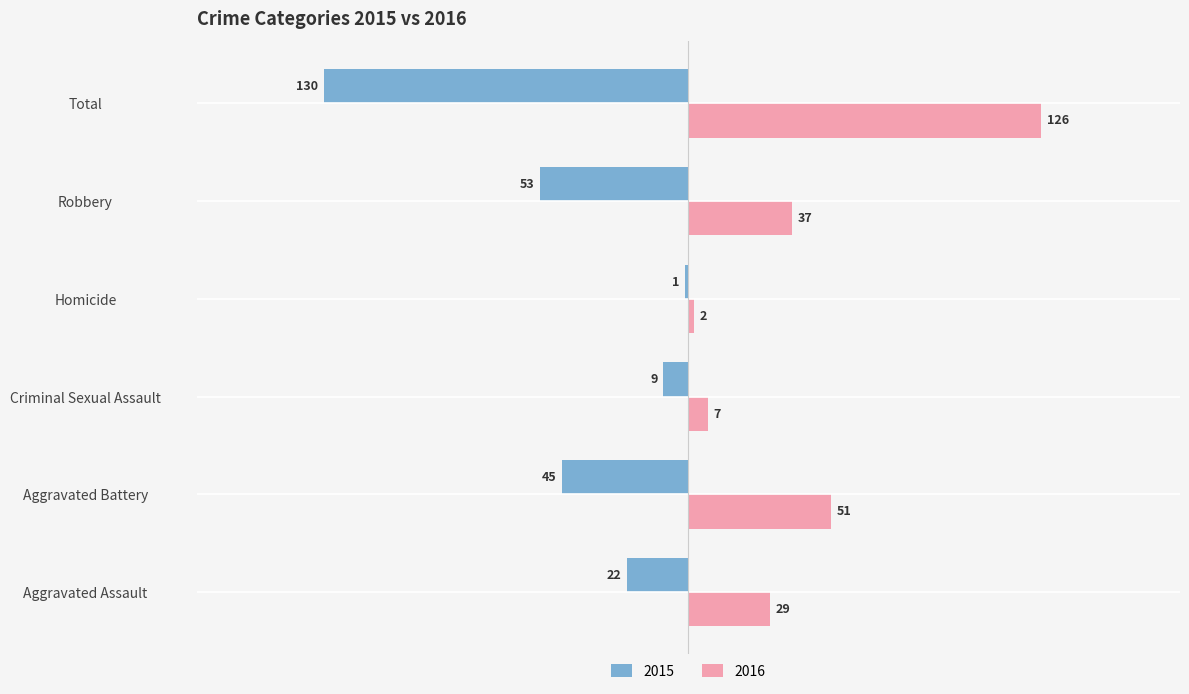

Which category has the highest value in the 2015 series?

Homicide